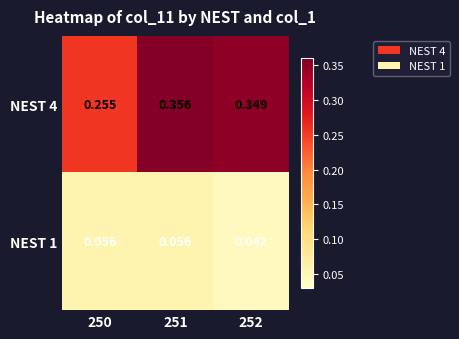

Is the value of NEST 1 at 252 greater than the value of NEST 4 at 252?

No